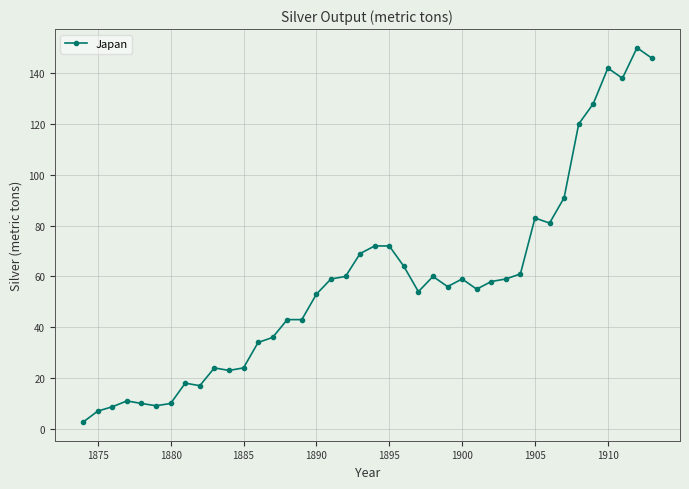

What is the difference between the maximum and minimum values?

147.3